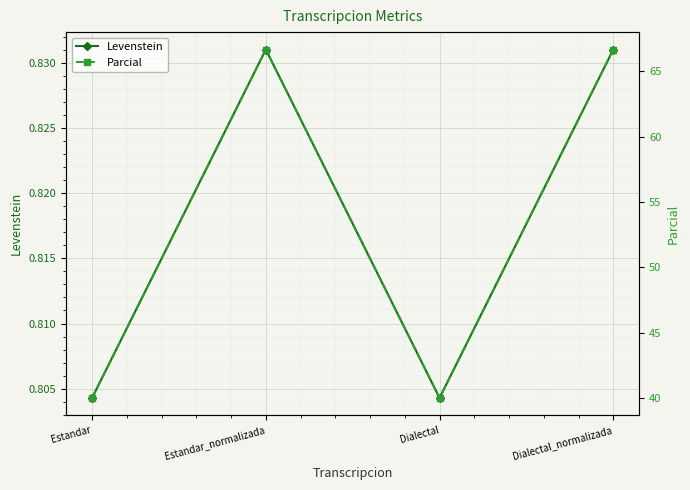

What is the sum of the Parcial values at Dialectal_normalizada and Dialectal?

106.7